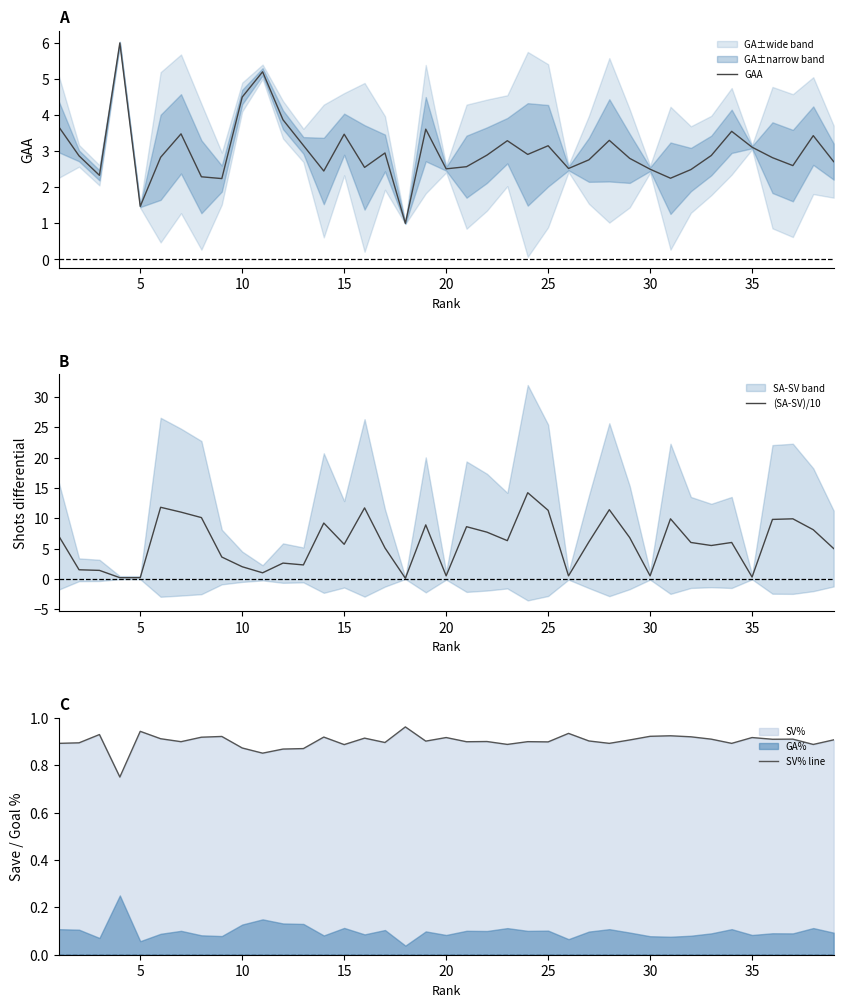

The GAA series shows 4.5 at 10. True or false?

True